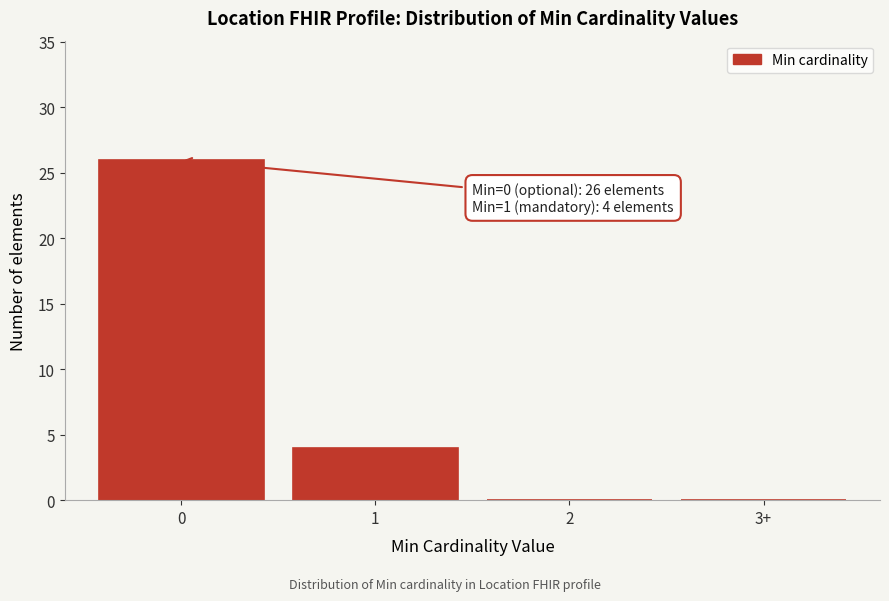

Reading left to right, what are all the values shown in this chart?

0=26	1=4	2=0	3+=0